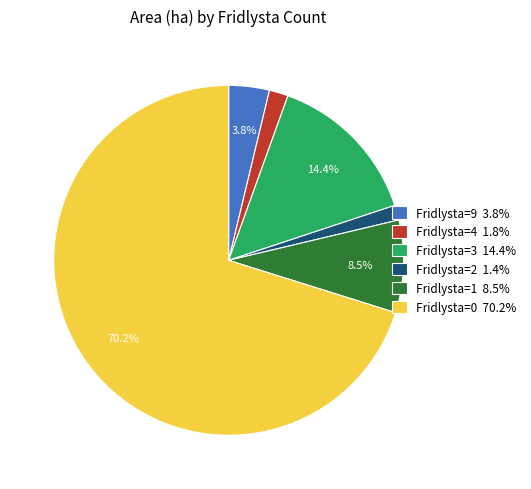

Between Fridlysta=9 3.8% and Fridlysta=1 8.5%, which is larger?

Fridlysta=1 8.5%